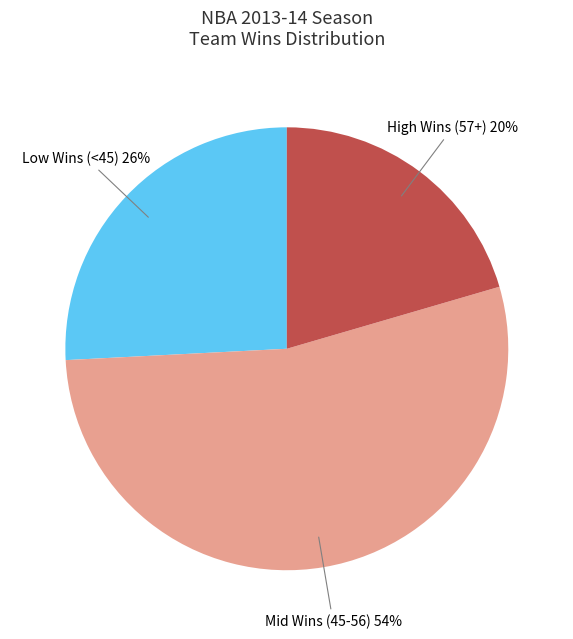

To the nearest percent, what percentage of the pie is High Wins (57+)?

20%